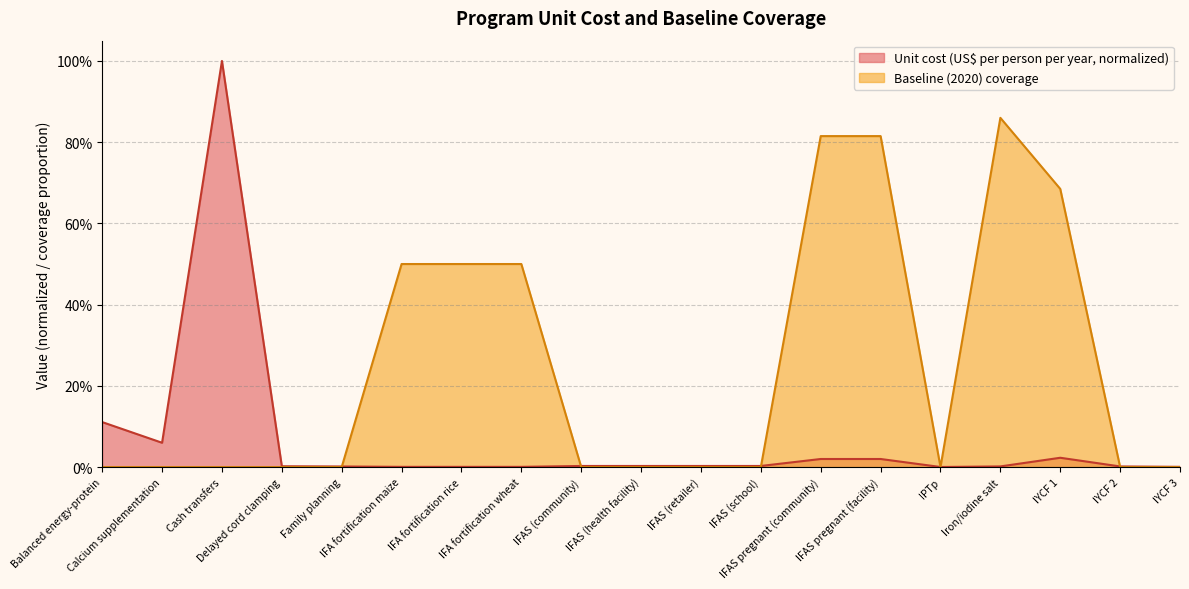

Where is the first local minimum for Unit cost (US$ per person per year)?

Calcium supplementation